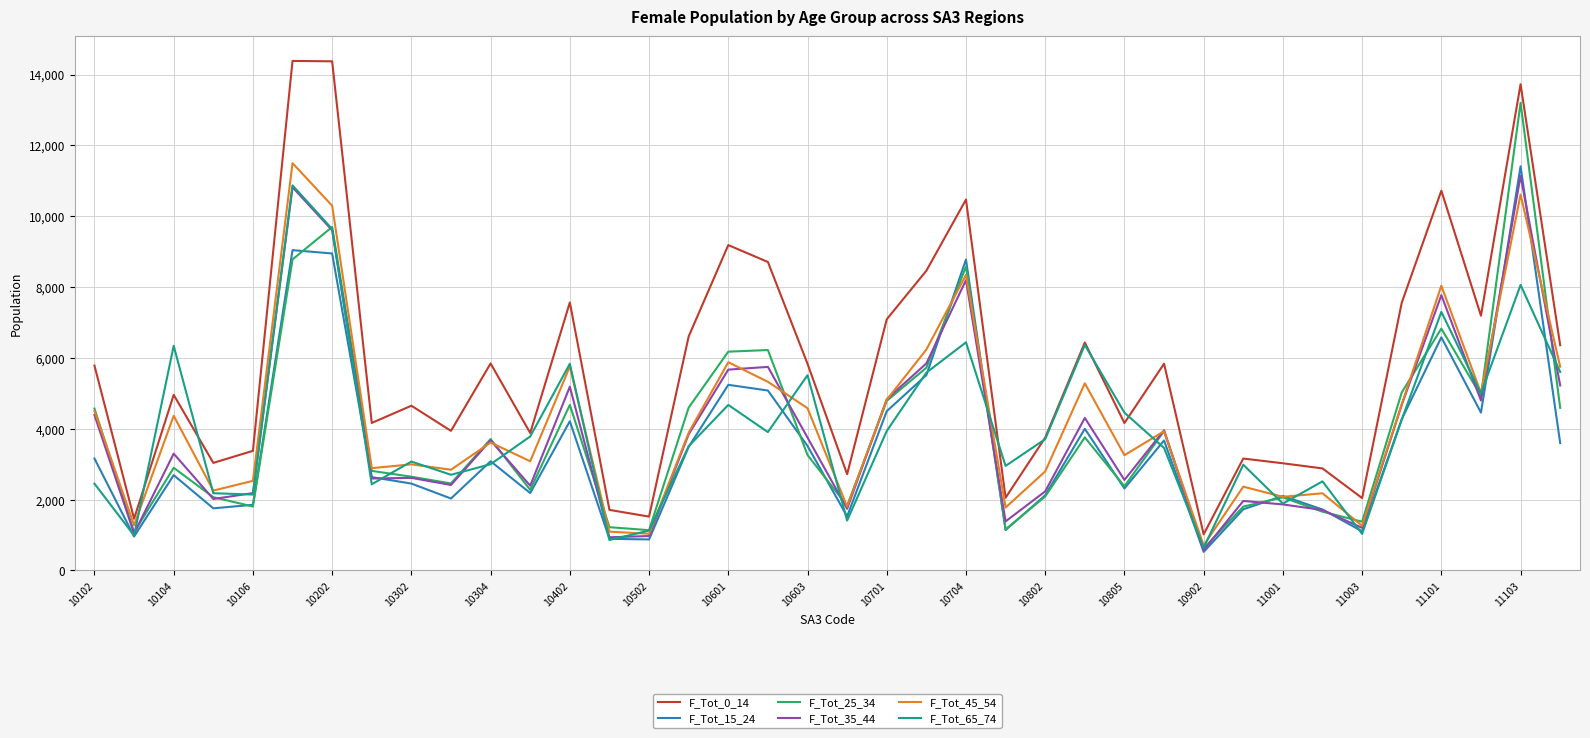

Which series has the largest range (max minus min)?

F_Tot_0_14